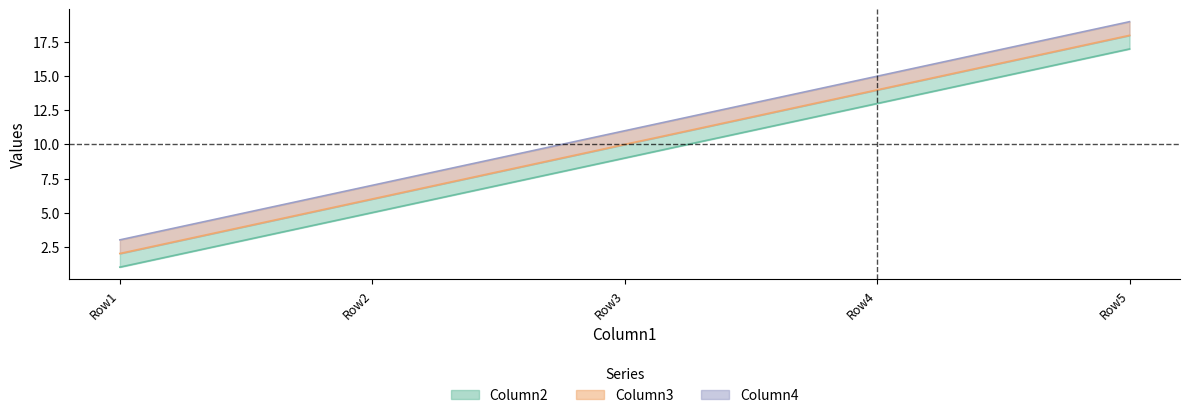

What is the total value across all series at Row3?

30